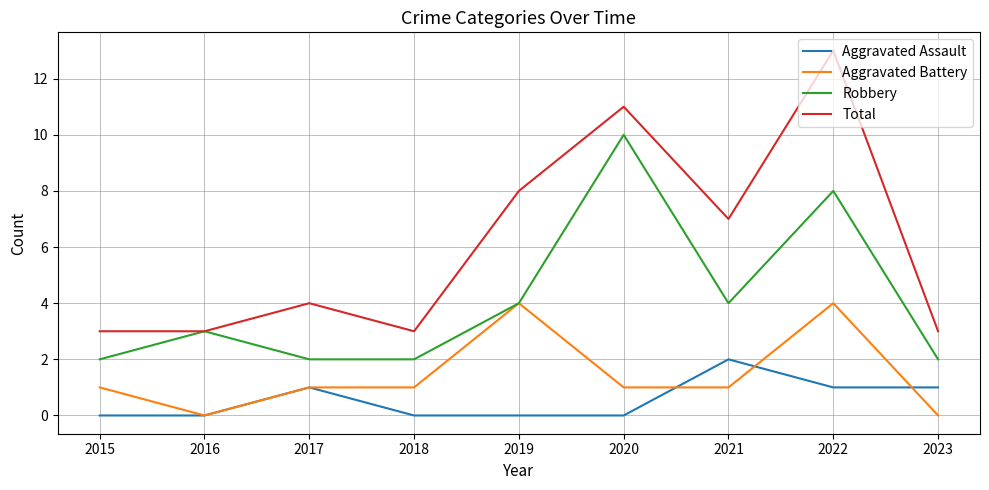

What are all the series names shown in the legend?

Aggravated Assault, Aggravated Battery, Robbery, Total